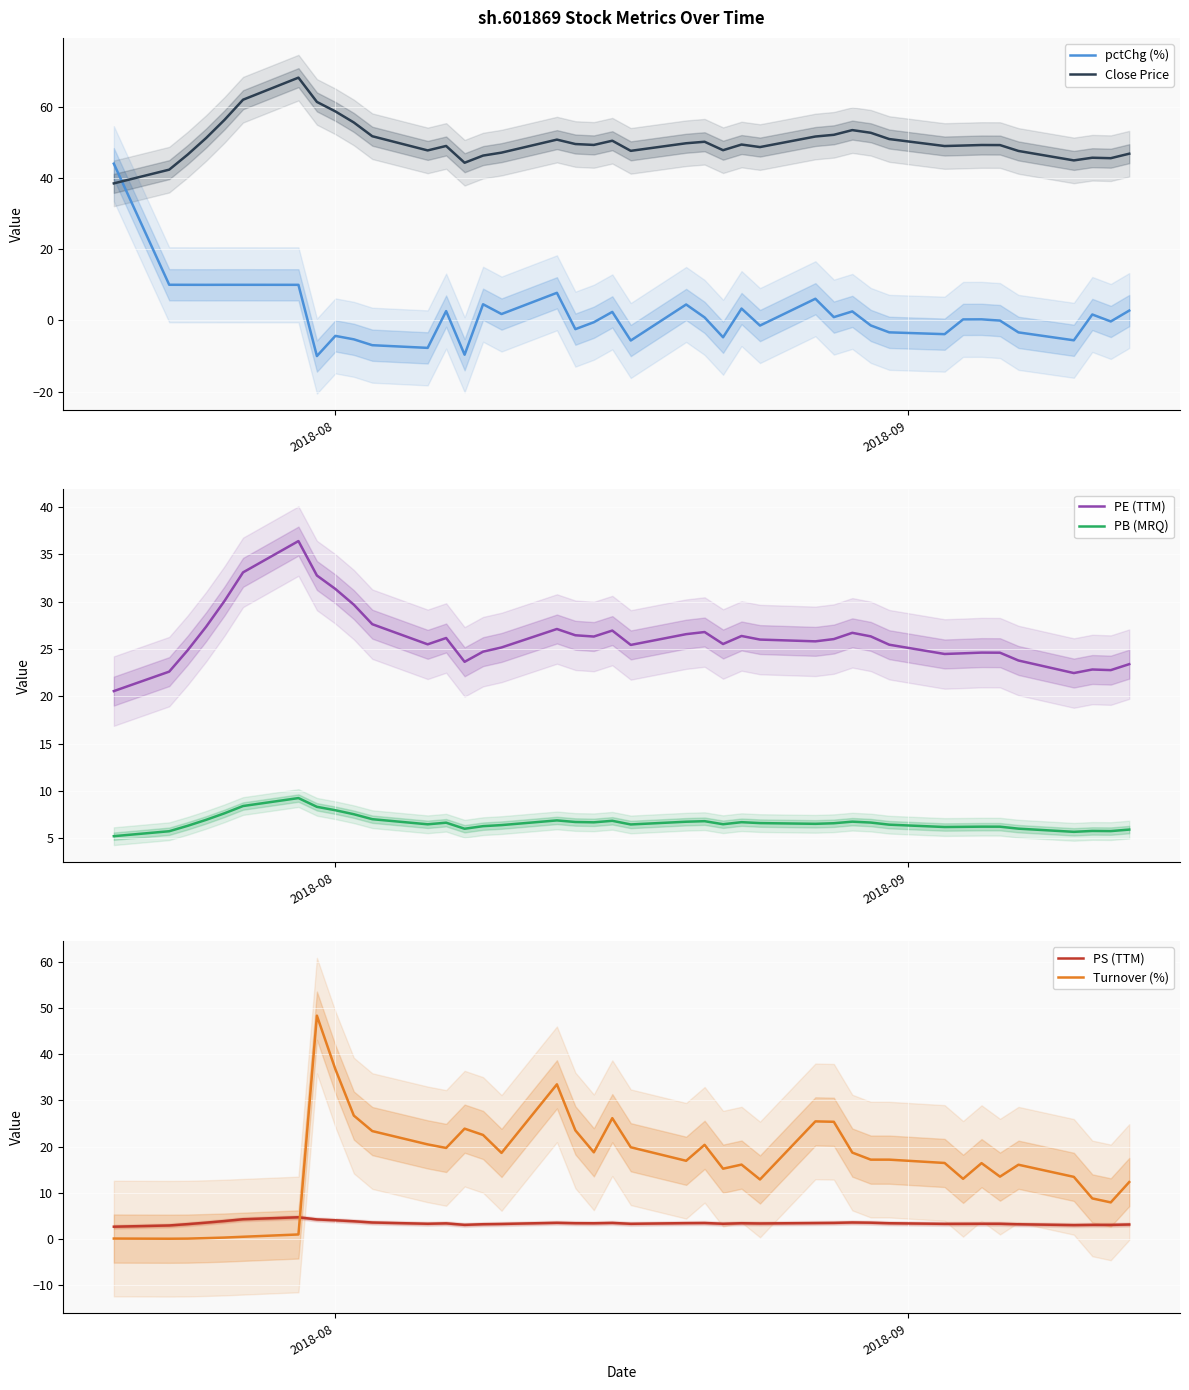

Is this an area chart (filled region under the line)?

No